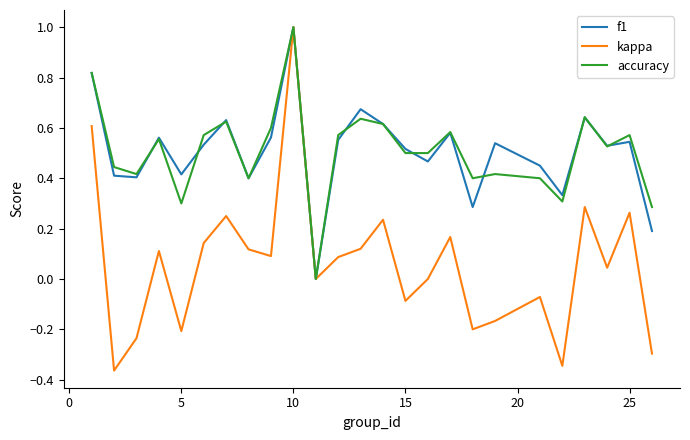

What is the greatest value displayed?

1.0